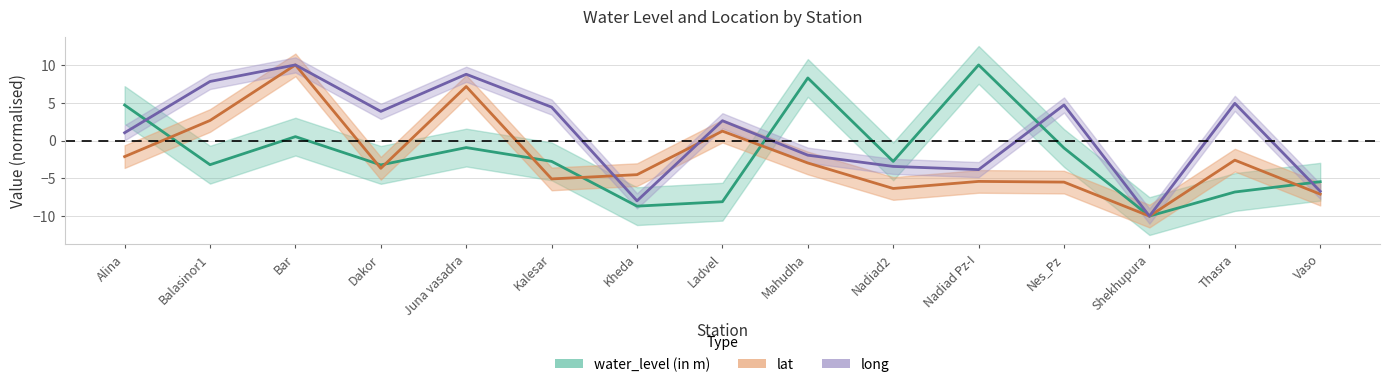

At which label does lat reach its peak?

Bar